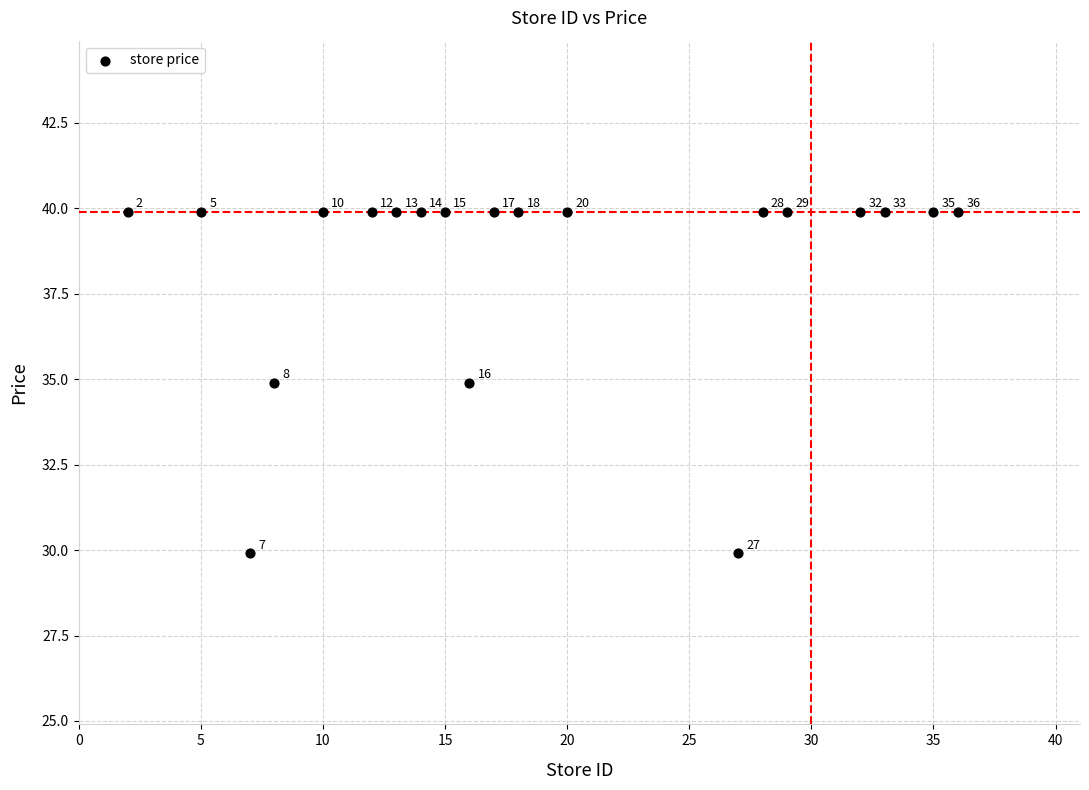

What Y value in the scatter plot is closest to 34?

34.9